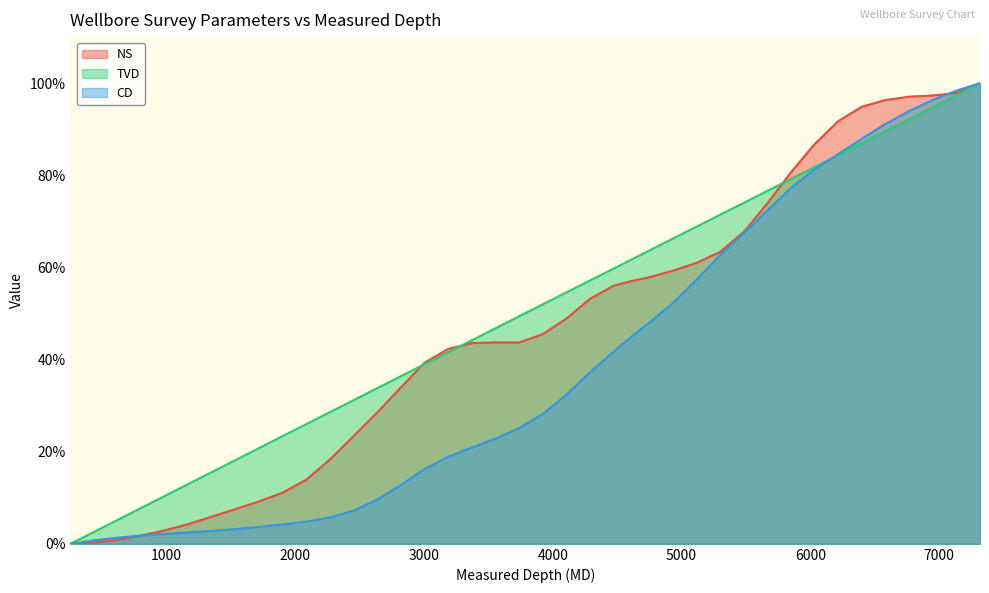

Between 4750 and 5667, which is larger?

5667